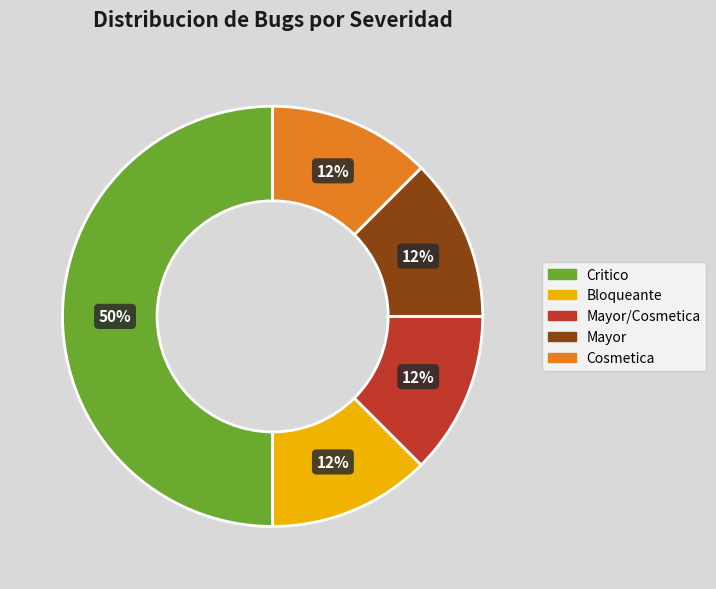

To the nearest percent, what is the average slice percentage?

20%